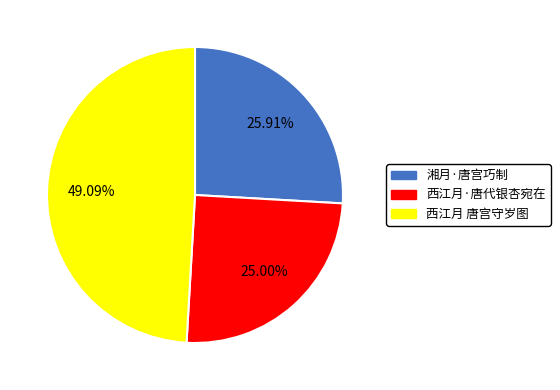

To the nearest percent, what is the combined percentage of 西江月·唐代银杏宛在 and 西江月 唐宫守岁图?

74%